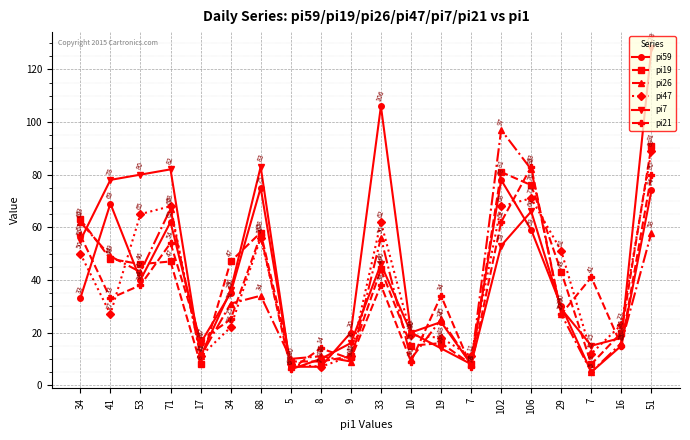

How many lines are shown in the chart?

6